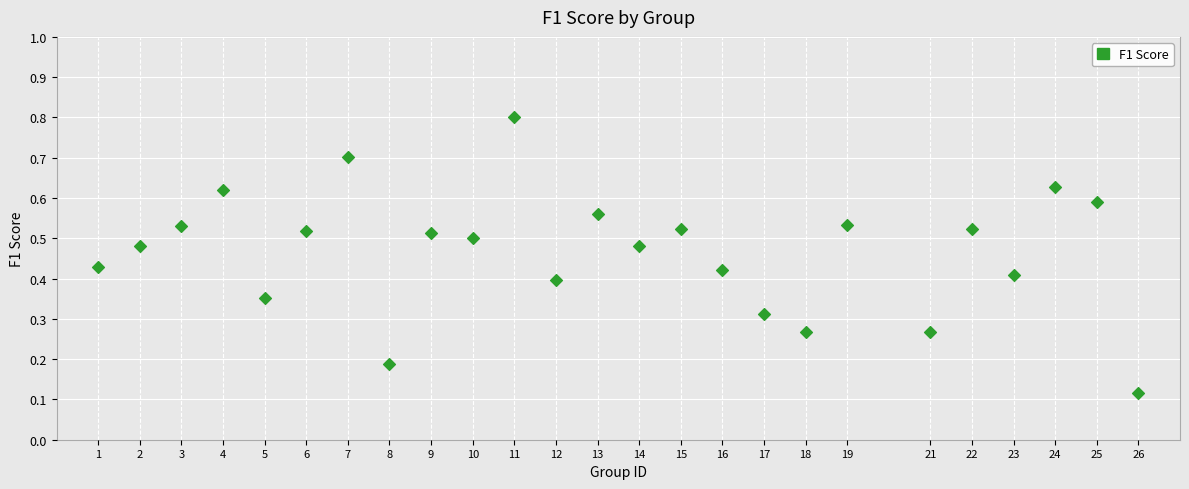

What is the range of X values (max minus min)?

25.0